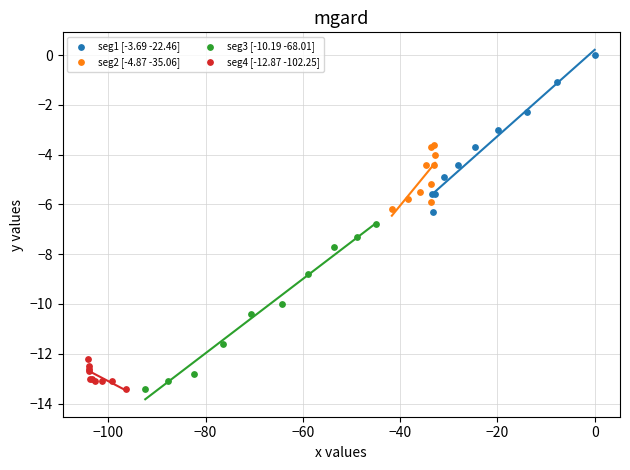

Which series reaches the maximum Y coordinate?

seg1 [-3.69 -22.46]